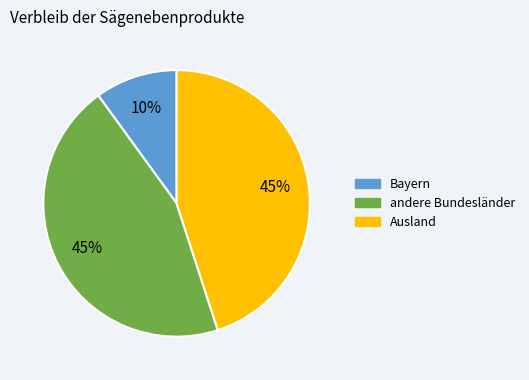

To the nearest percent, what is the average slice percentage?

33%